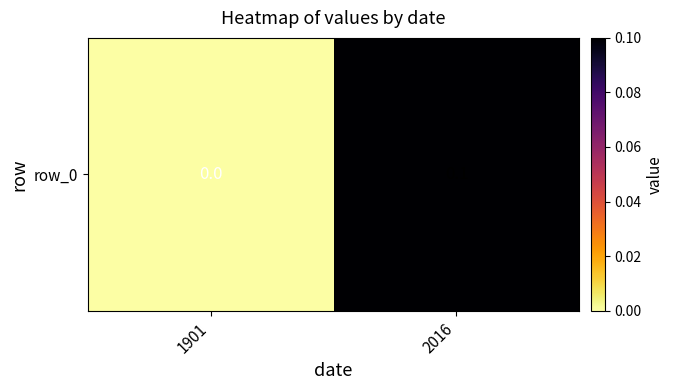

How many values exceed 0?

1